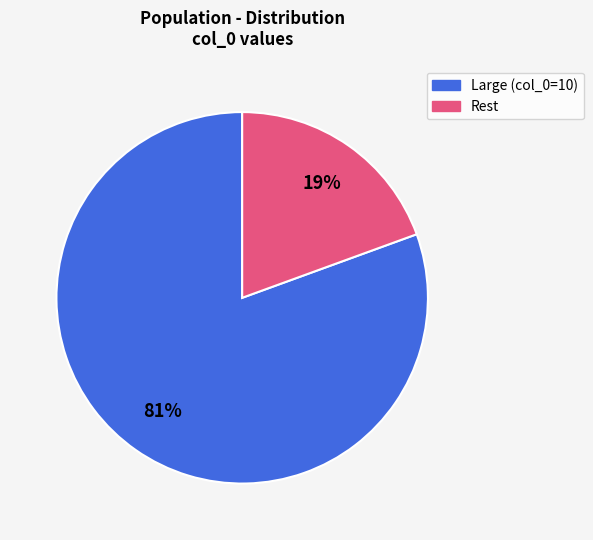

To the nearest percent, what is the average slice percentage?

50%